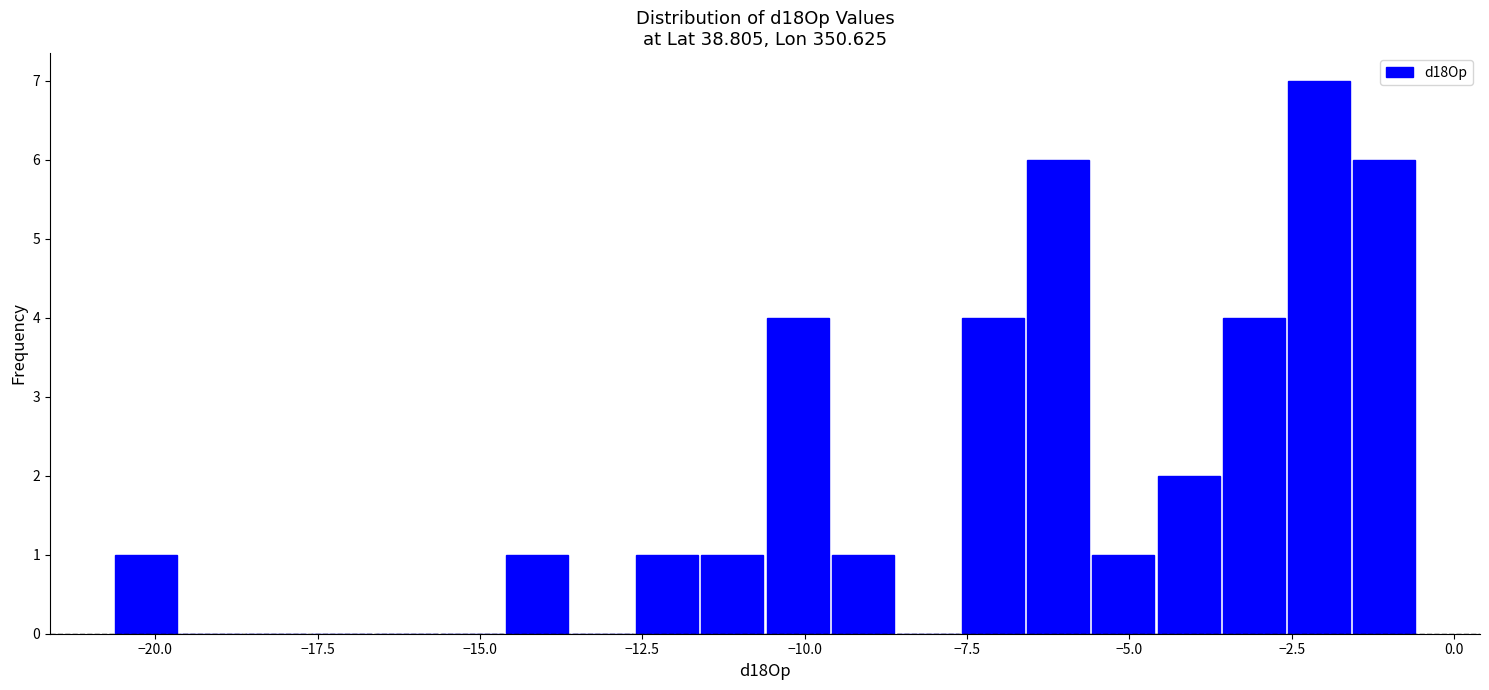

Read against the x-axis, roughly where is the centre of the tallest bar?

-2.0